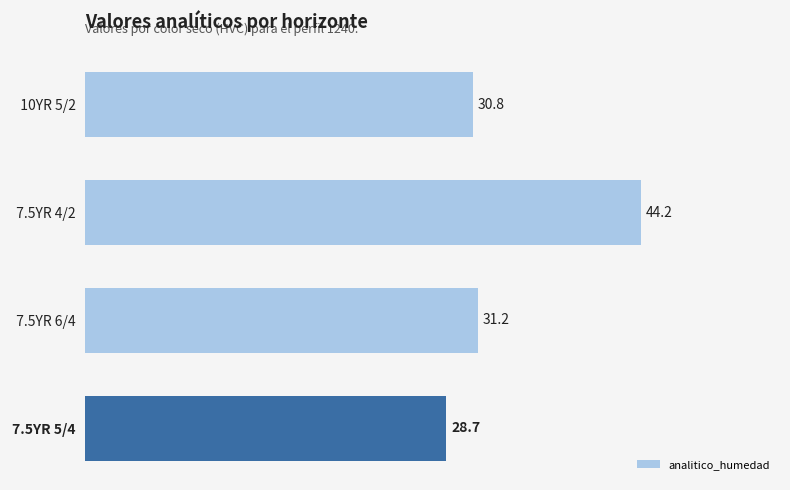

The chart shows a value of 48.3 at   10YR 5/2. True or false?

False